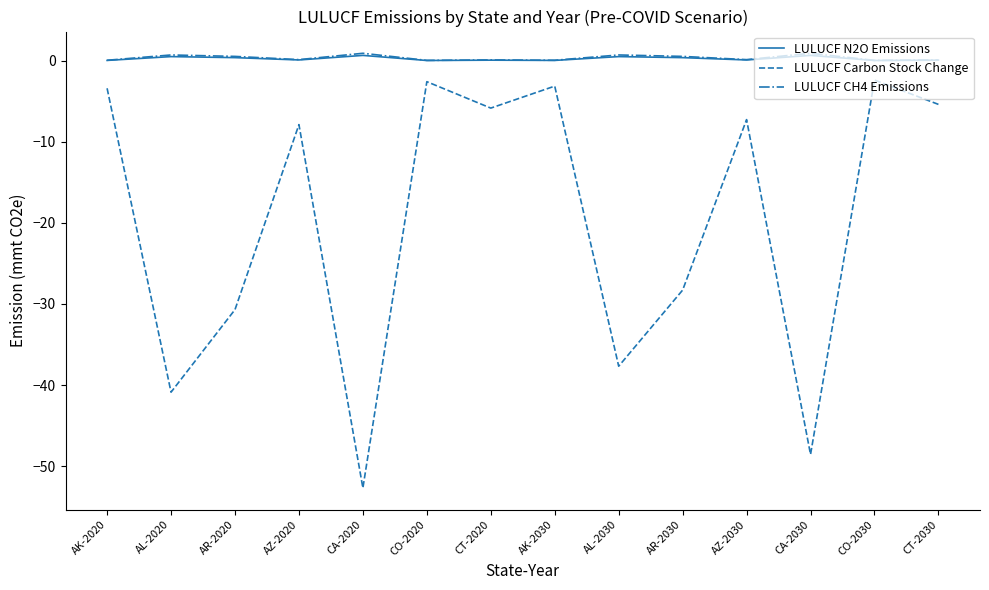

True or false: LULUCF Carbon Stock Change and LULUCF N2O Emissions intersect in this chart.

False